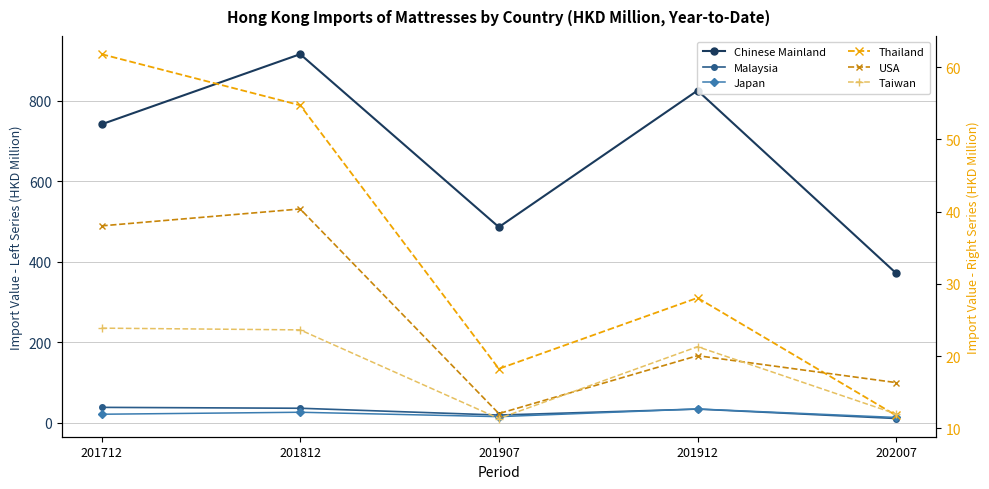

At how many categories does at least one series exceed 678?

3